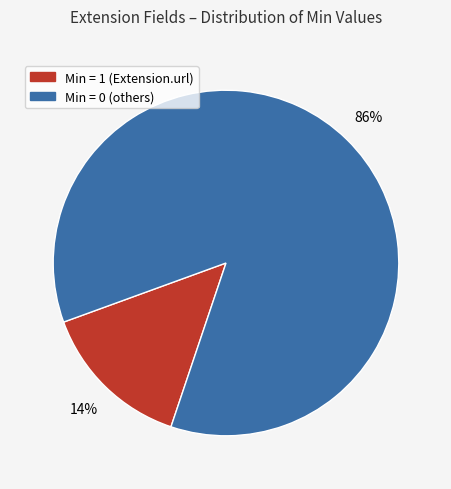

Is there any slice that represents more than half of the pie?

Yes